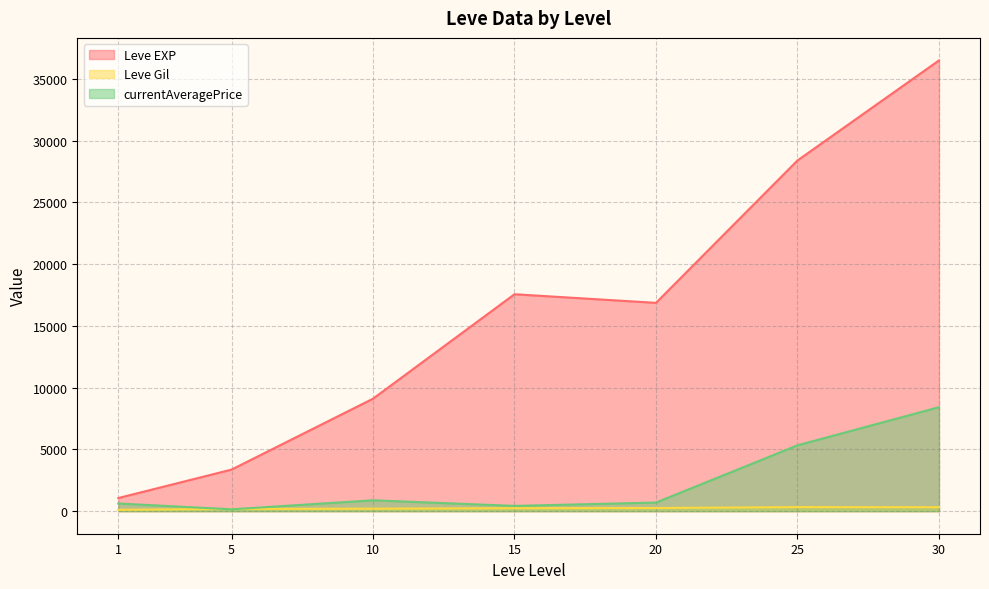

Which has a higher value, 15 or 5?

15